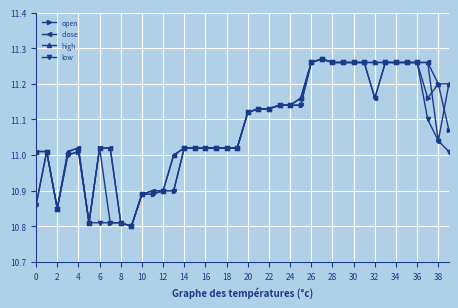

At how many categories does at least one series exceed 10?

40